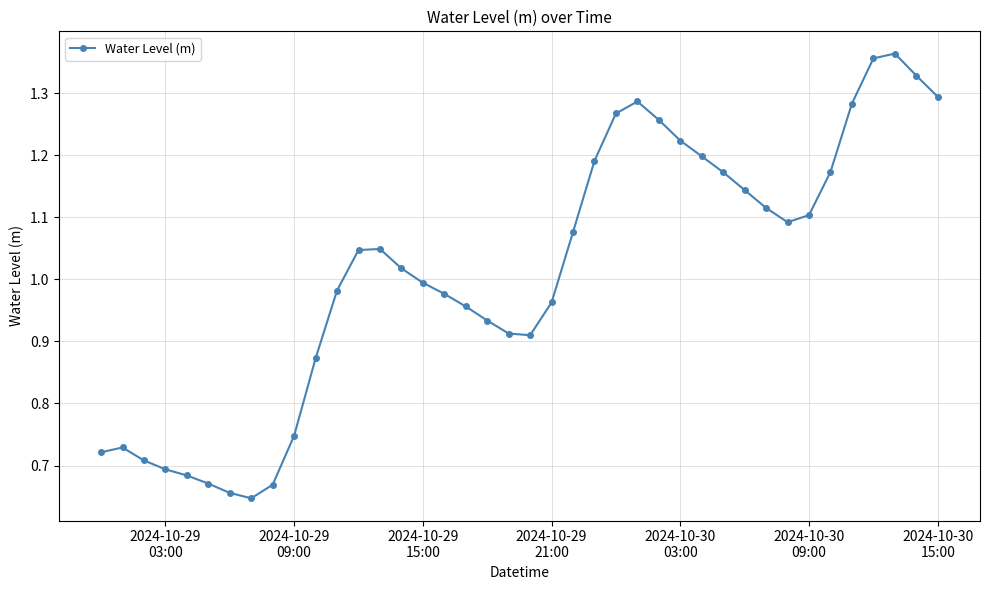

Count the number of categories in the chart.

40